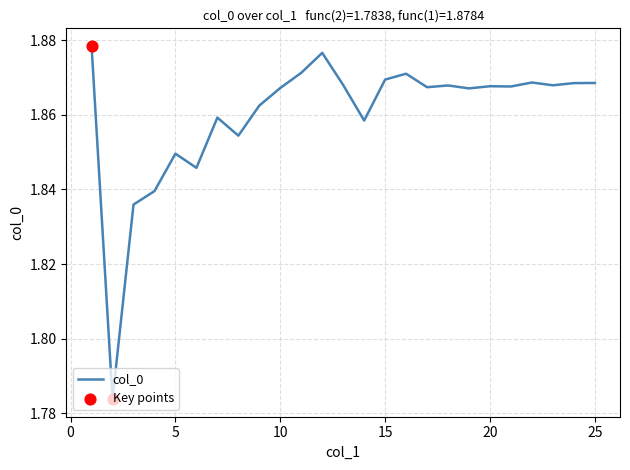

Is this an area chart (filled region under the line)?

No